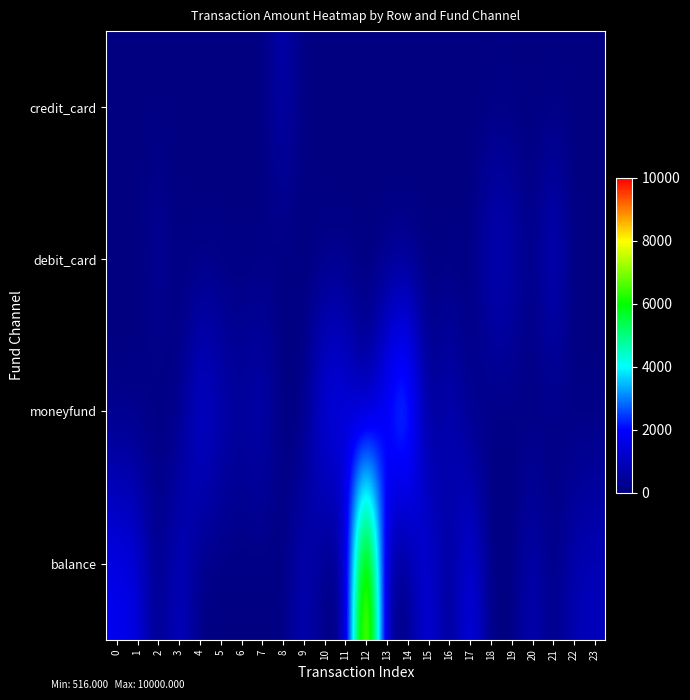

What is the total value across all series at 16?

1270.0